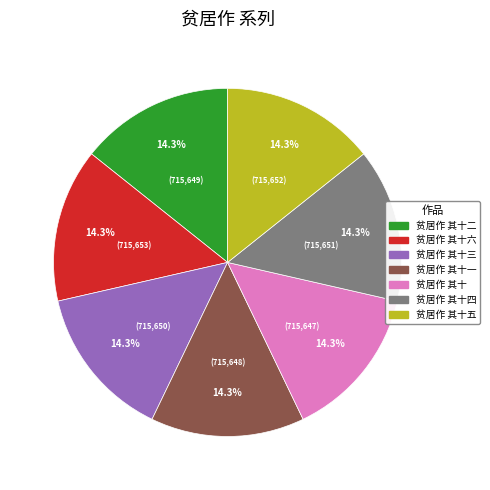

Does 贫居作 其十 represent more than half of the total?

No